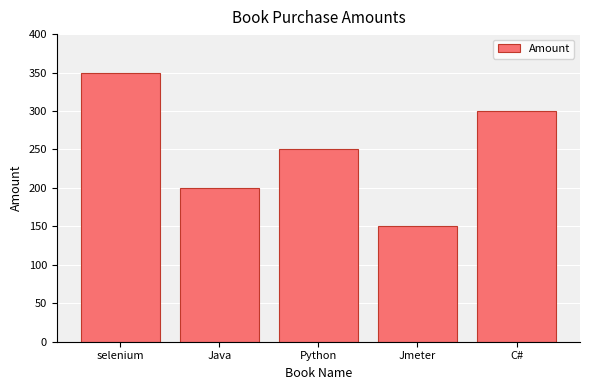

At which category does the chart reach its peak across all series?

selenium